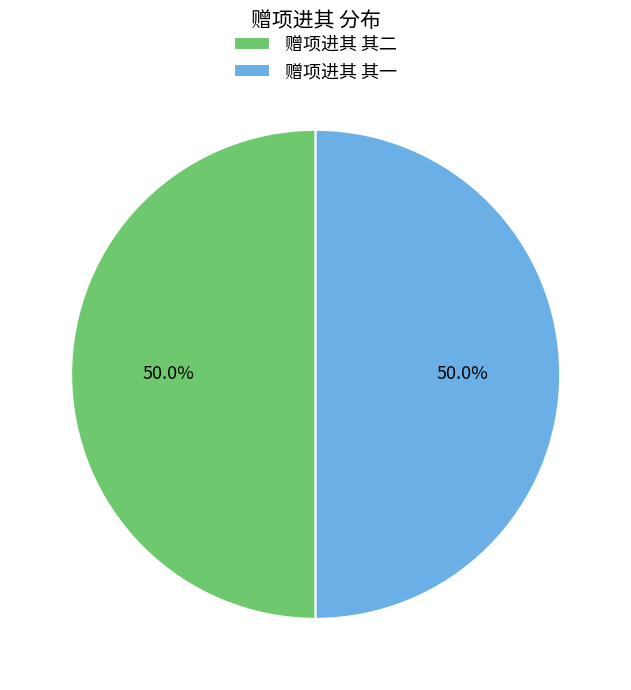

What portion of the pie excludes 赠项进其 其二?

50.0%